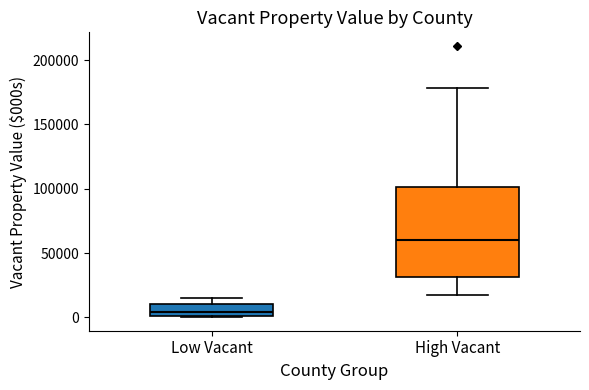

Reading left to right, transcribe this box plot: for each box, give where its median line is, the range the box spans, and where its two whiskers end, as read against the y-axis. The values are not printed on the chart, so give them approximately, as read against the axis.

Low Vacant: median 5000, box 0 to 10000, whiskers 0 to 15000
High Vacant: median 60000, box 30000 to 100000, whiskers 20000 to 180000